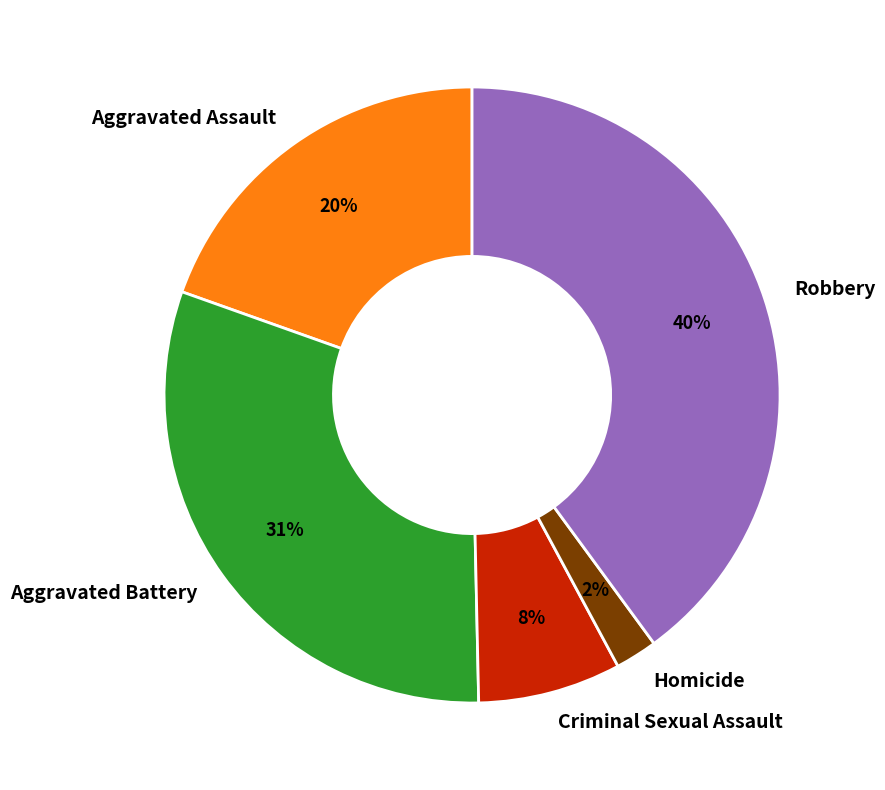

True or false: Homicide accounts for 2% of the total.

True